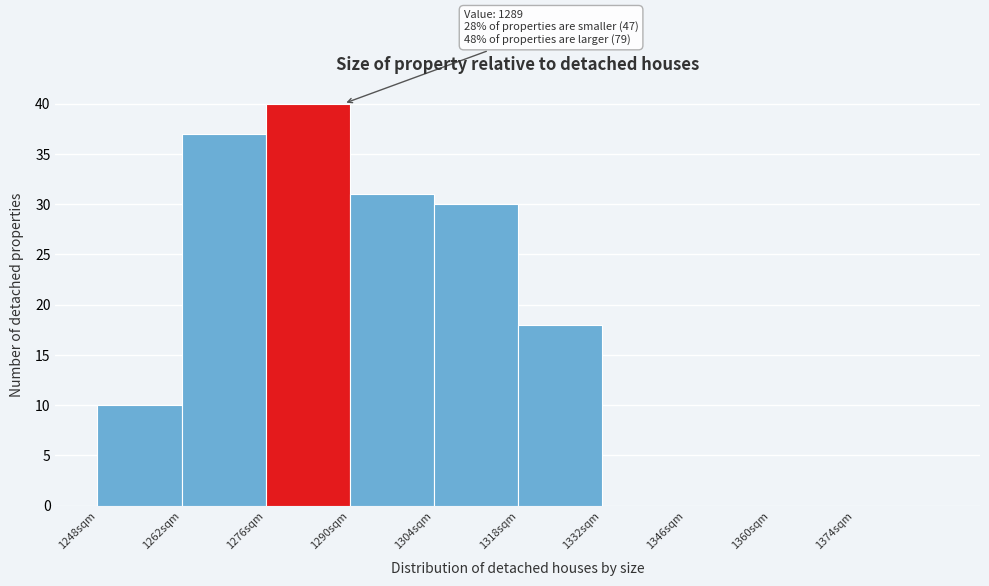

Which range on the x-axis has the tallest bar?

1276 to 1290